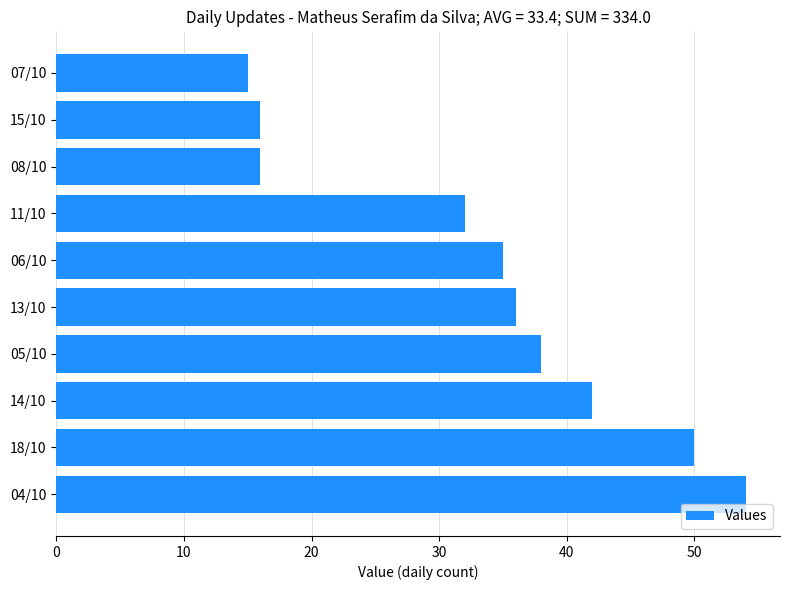

Which has a higher value, 04/10 or 14/10?

04/10